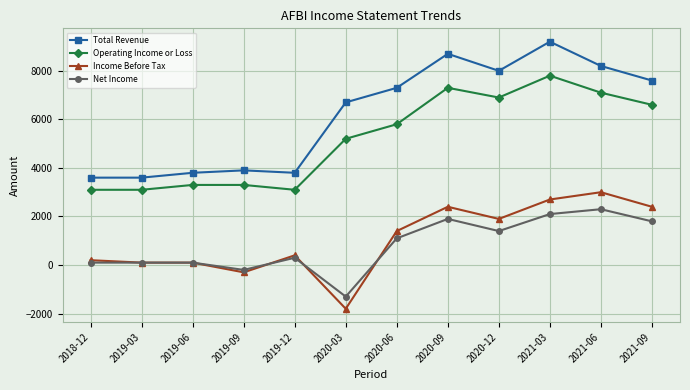

Rank the series at 2020-03 from lowest to highest value.

Income Before Tax, Net Income, Operating Income or Loss, Total Revenue